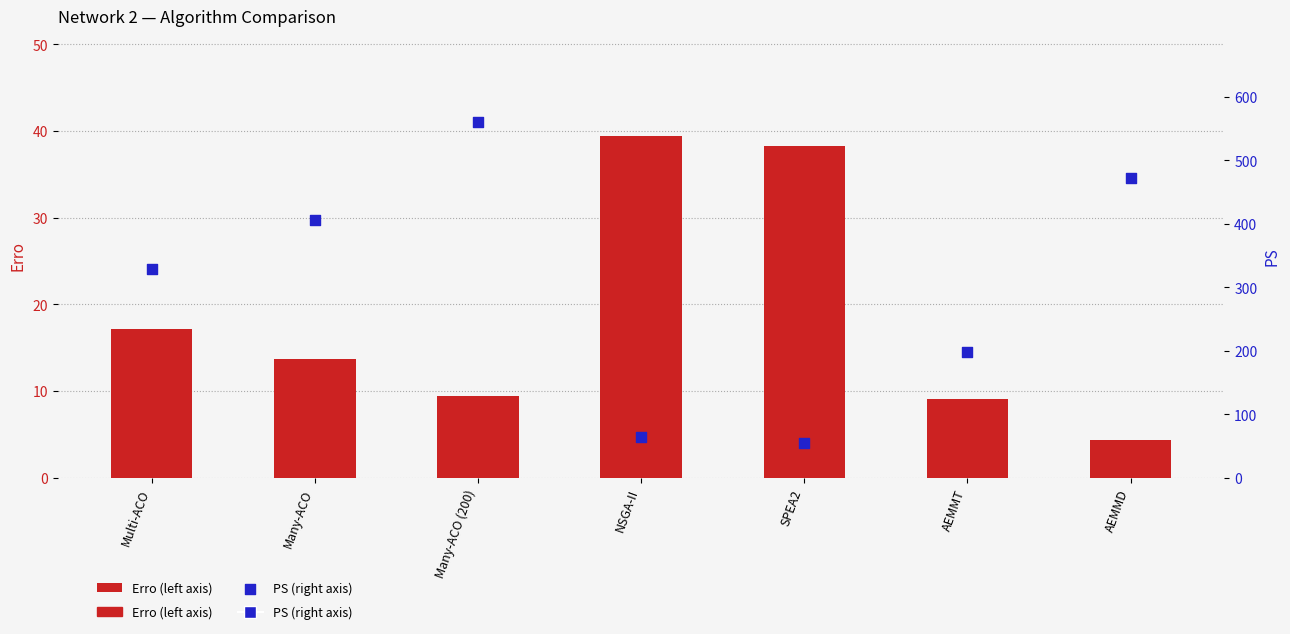

Which series has the largest Y range (max minus min)?

PS (right axis)